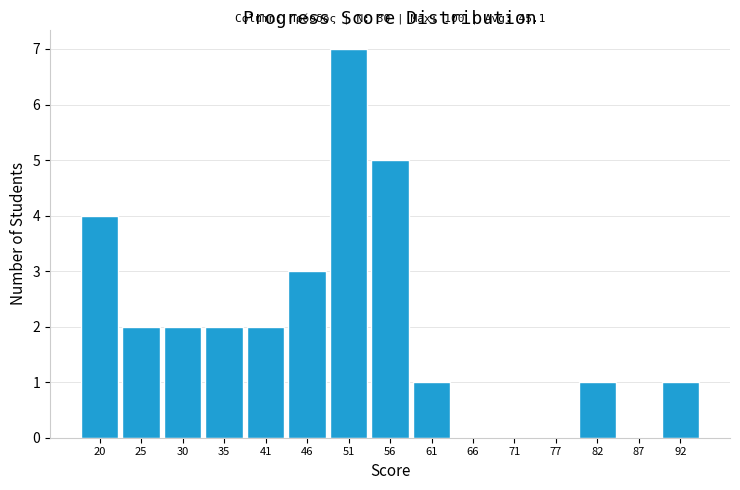

Reading left to right, what are all the values shown in this chart?

20=4	25=2	30=2	35=2	41=2	46=3	51=7	56=5	61=1	66=0	71=0	77=0	82=1	87=0	92=1